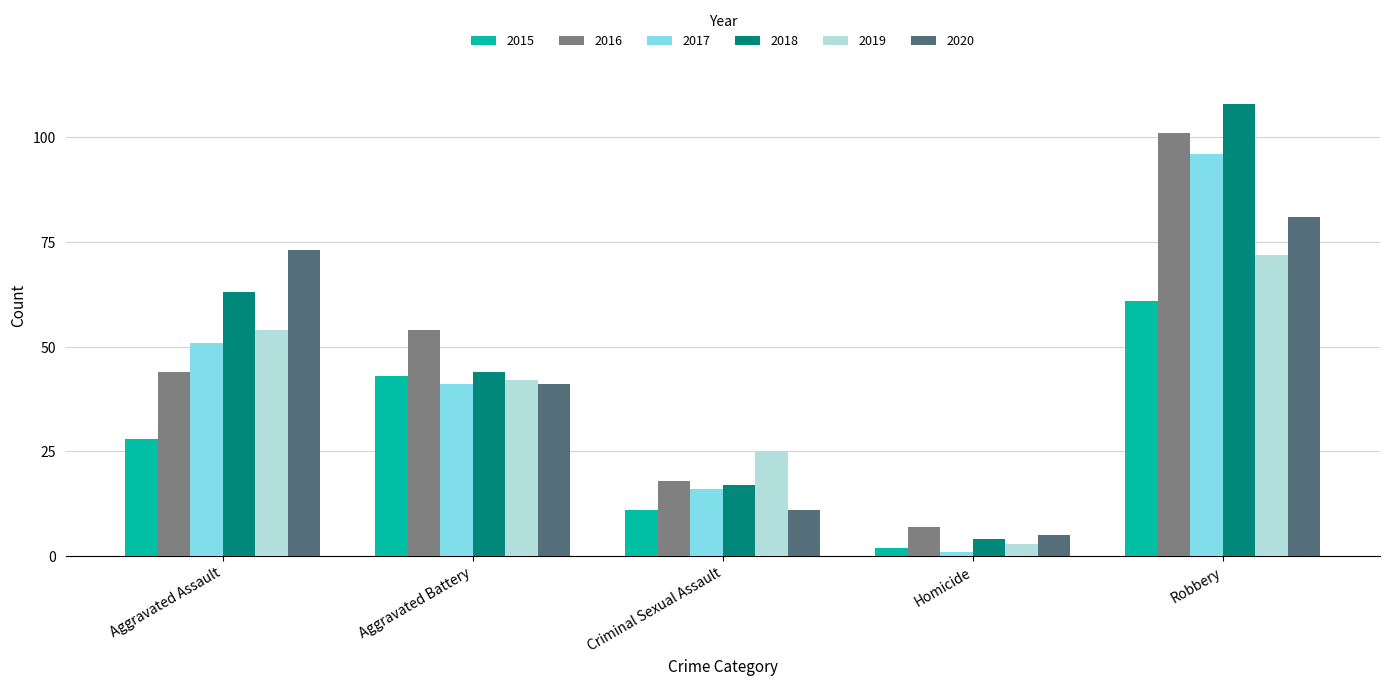

At which label does 2016 reach its minimum?

Homicide